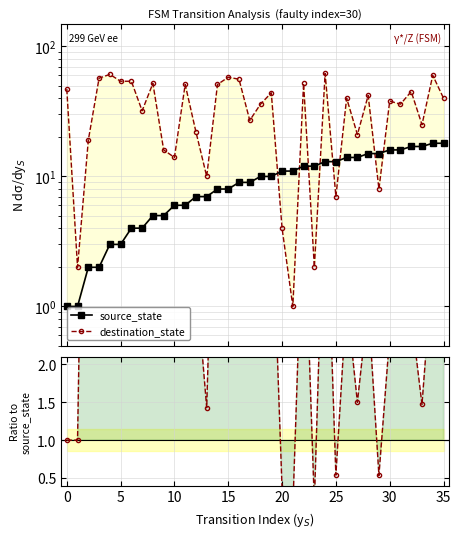

Count the number of categories in the chart.

36